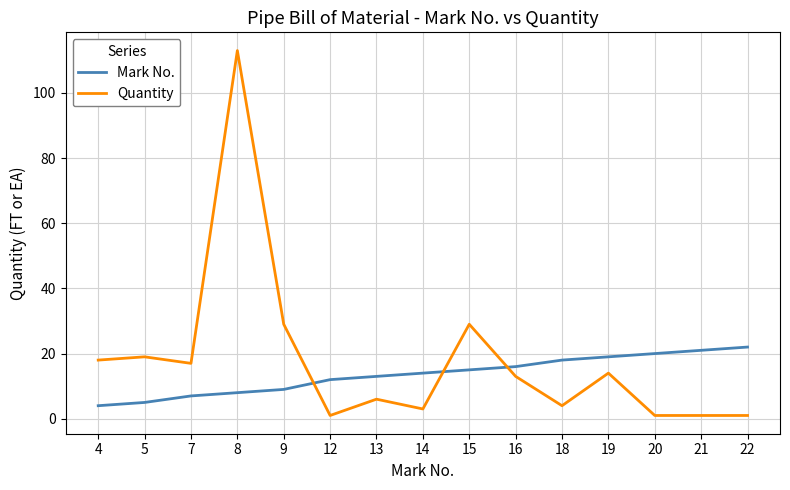

Which category has the highest value in the Quantity series?

8